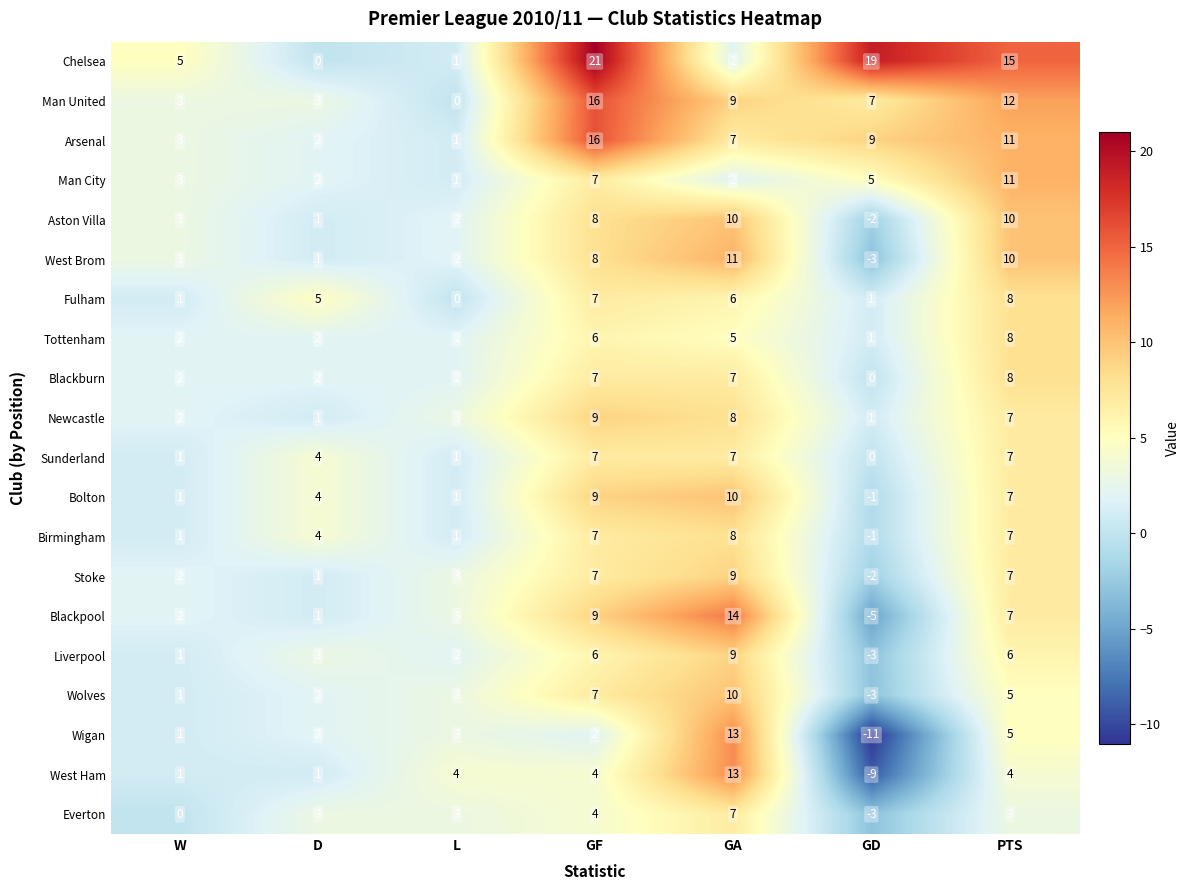

How many negative values does the Aston Villa series have?

1